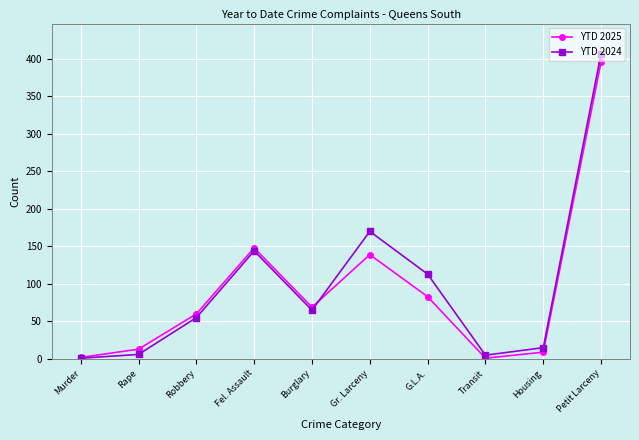

True or false: YTD 2025 has more than 0 points higher than both neighbors.

True